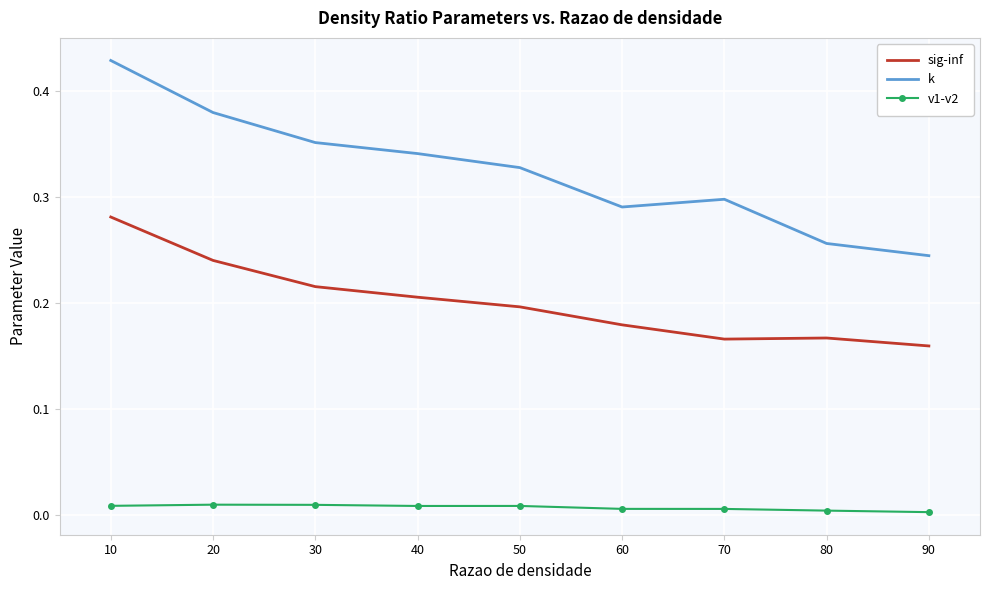

The sig-inf series shows 0.3 at 90. True or false?

False